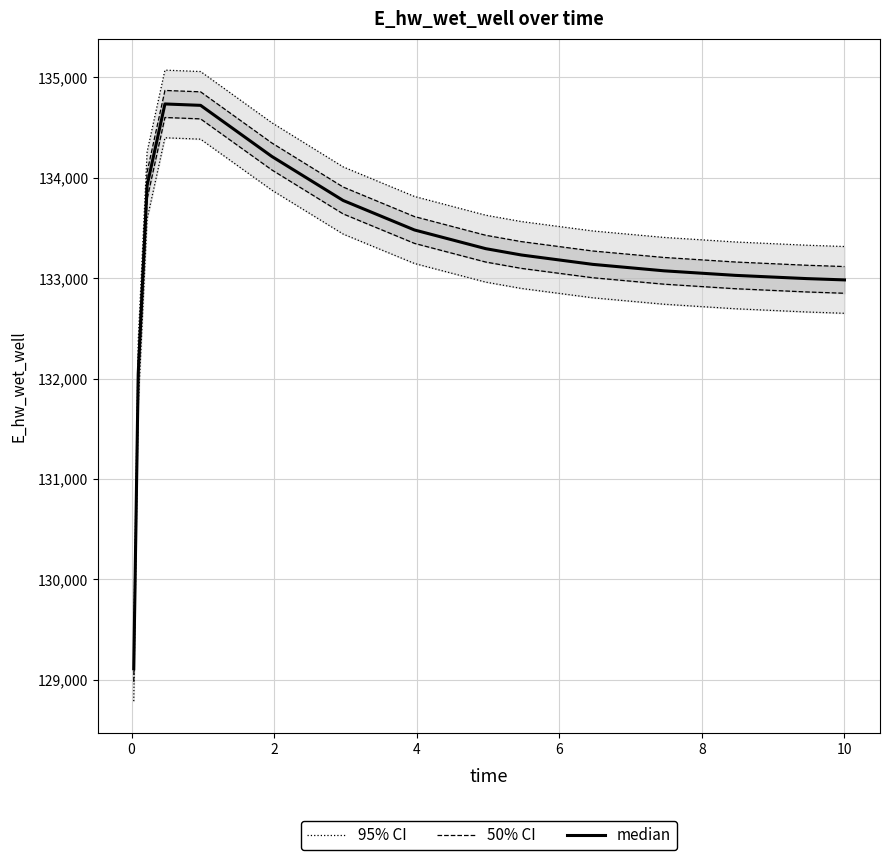

At how many categories does at least one series exceed 133017?

11